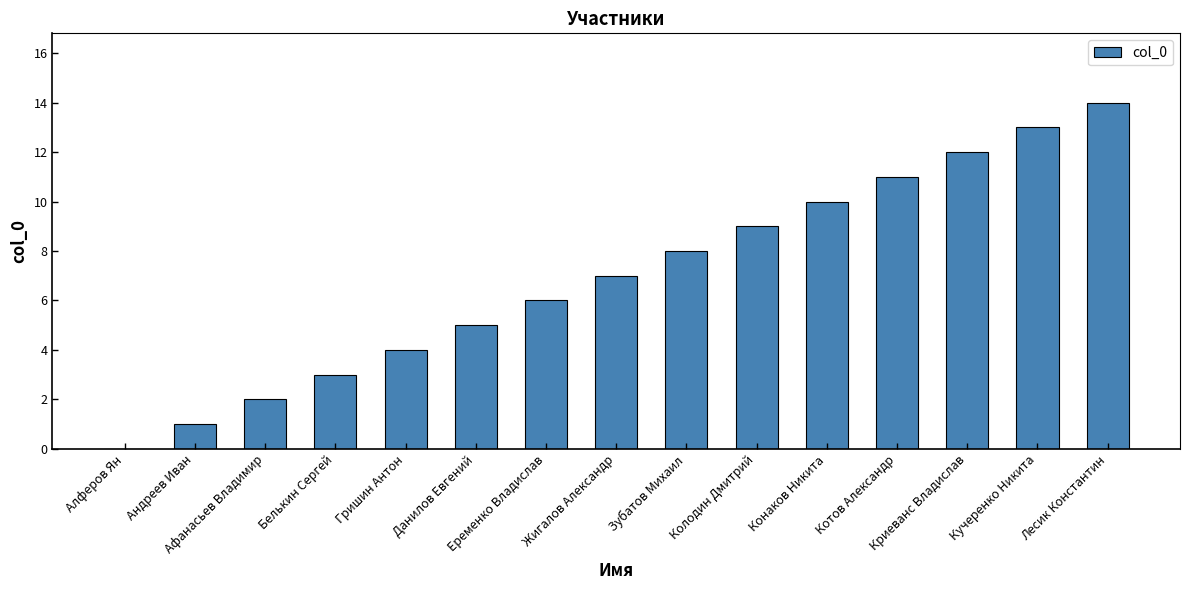

How many positive values are there?

14